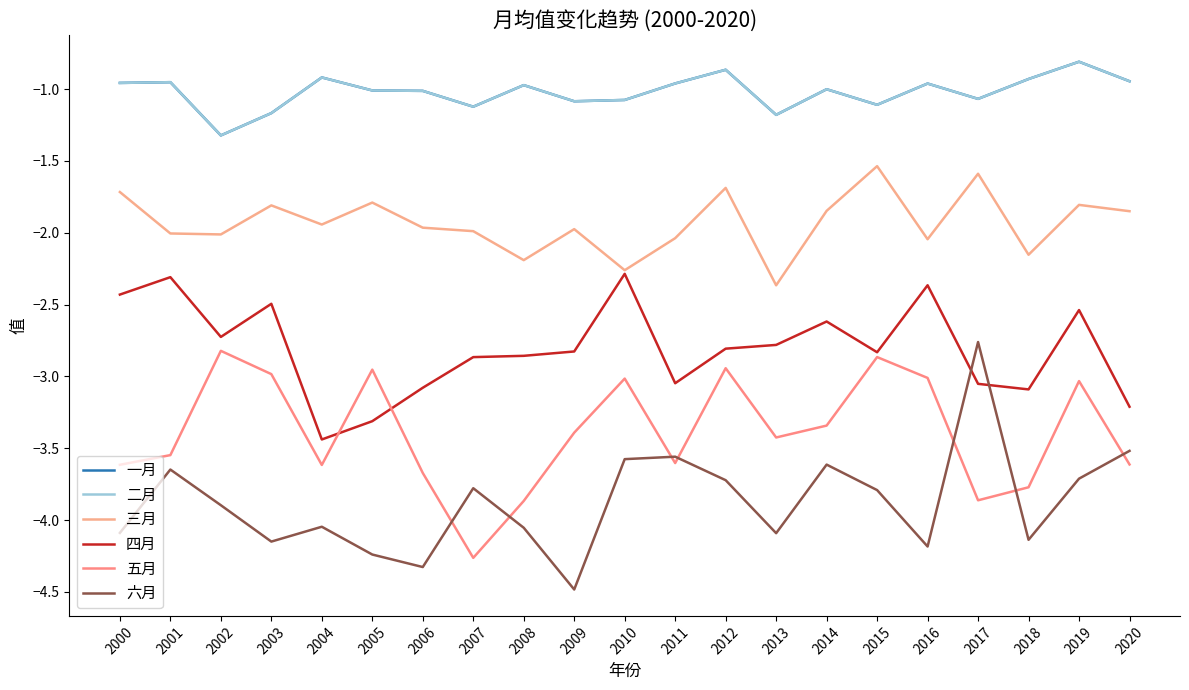

Is it true that 四月 equals -0.7 at 2006?

False